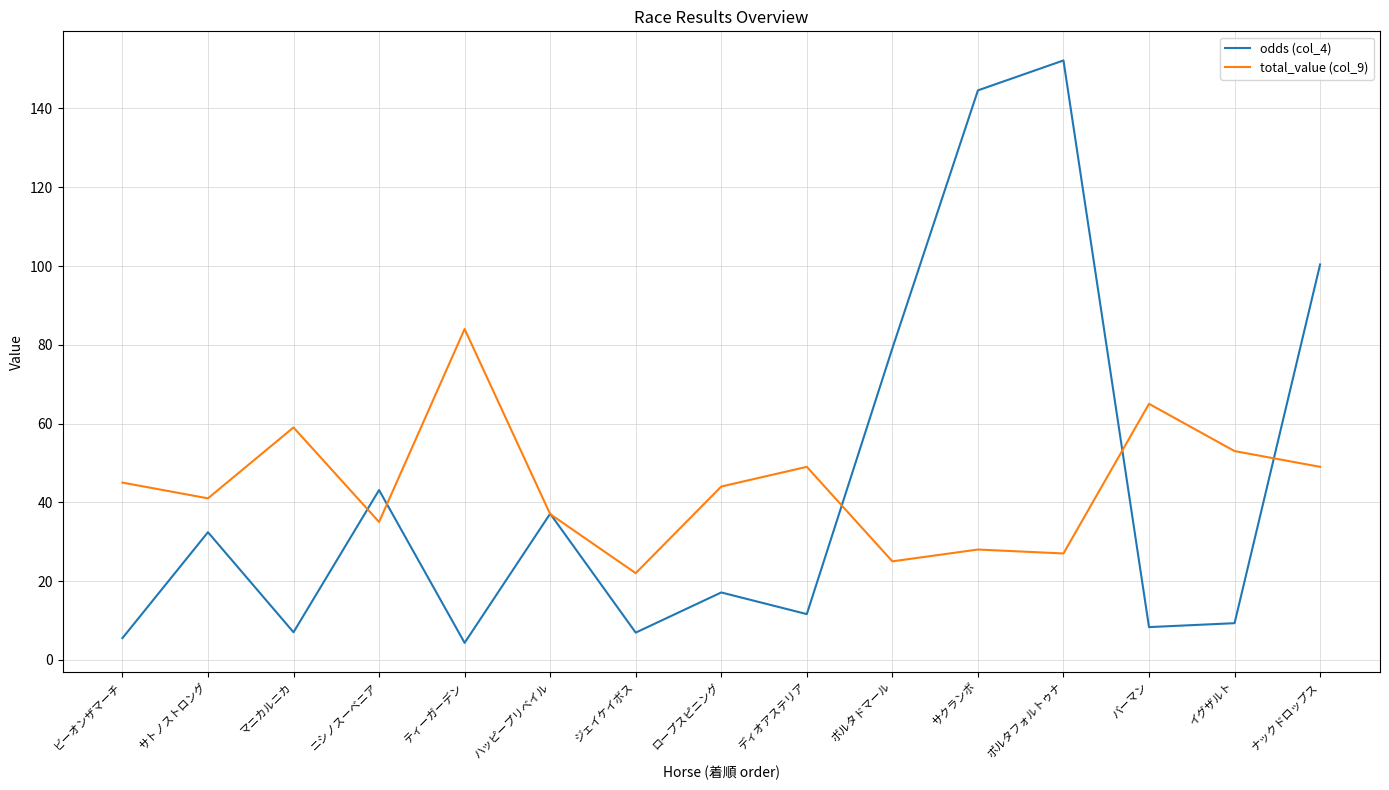

What is the minimum value for odds (col_4)?

4.3